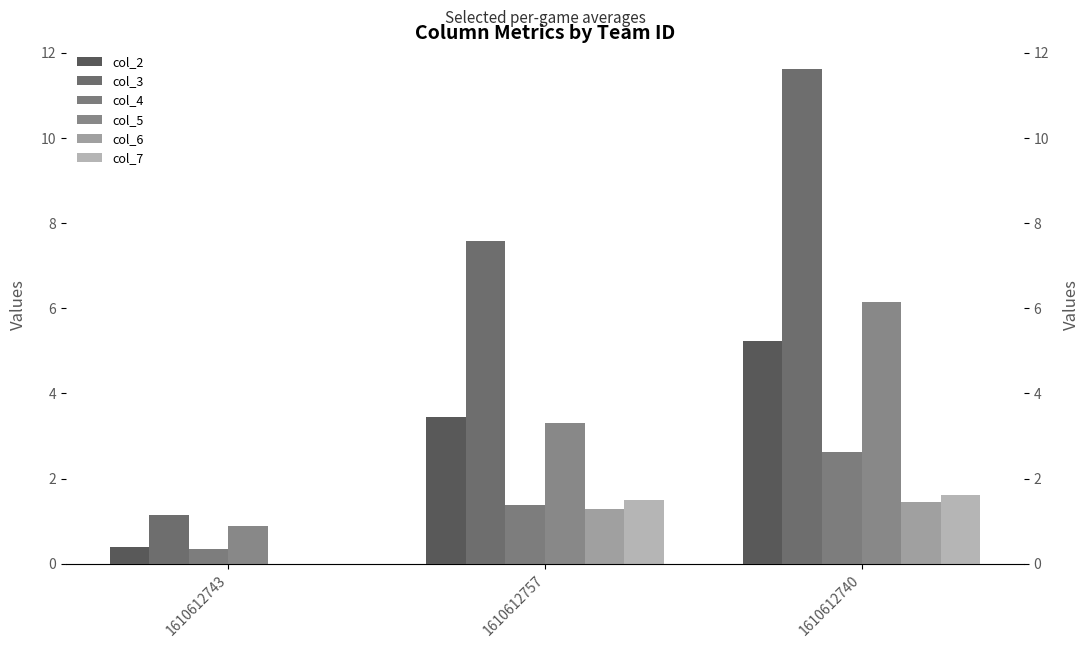

Reading right to left, what are all the values shown in this chart?

col_2: 1610612740=5.2	1610612757=3.4	1610612743=0.4
col_3: 1610612740=11.6	1610612757=7.6	1610612743=1.1
col_4: 1610612740=2.6	1610612757=1.4	1610612743=0.4
col_5: 1610612740=6.2	1610612757=3.3	1610612743=0.9
col_6: 1610612740=1.5	1610612757=1.3	1610612743=0.0
col_7: 1610612740=1.6	1610612757=1.5	1610612743=0.0